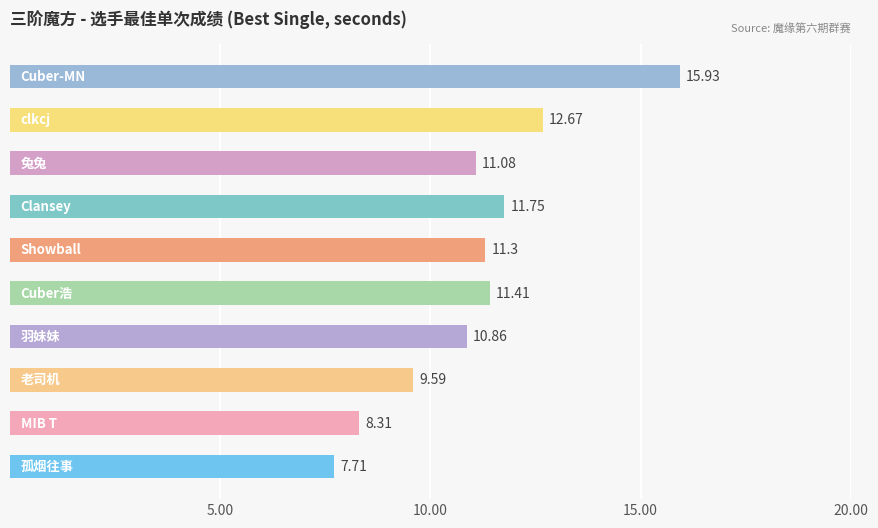

What is the difference between the second highest and second lowest values?

4.4